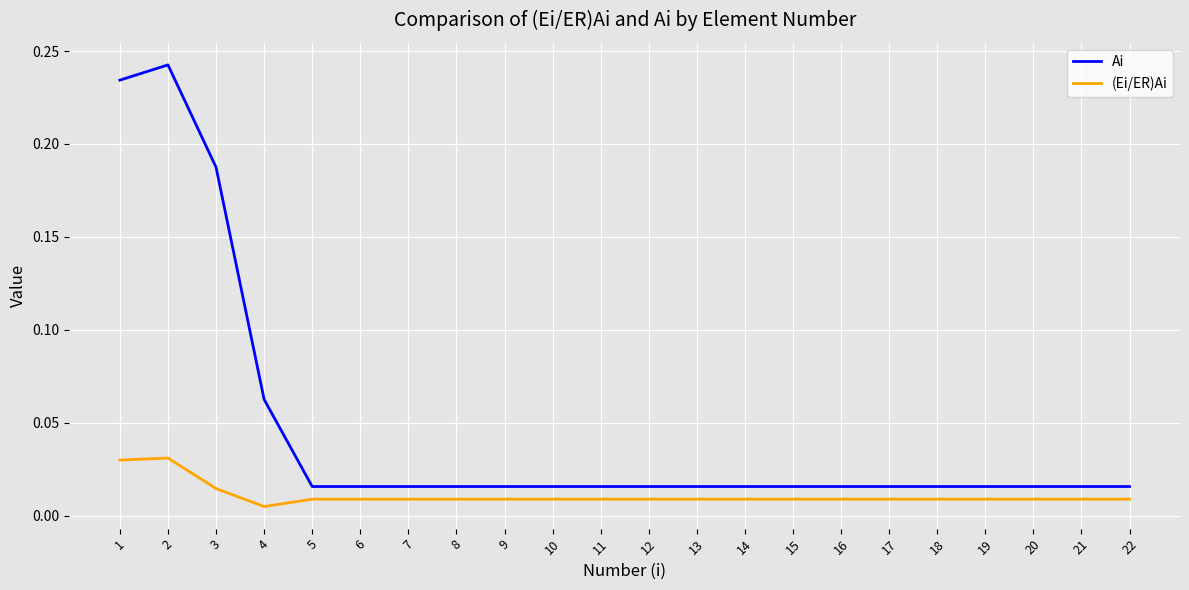

Is the value of Ai at 19 greater than the value of (Ei/ER)Ai at 12?

Yes